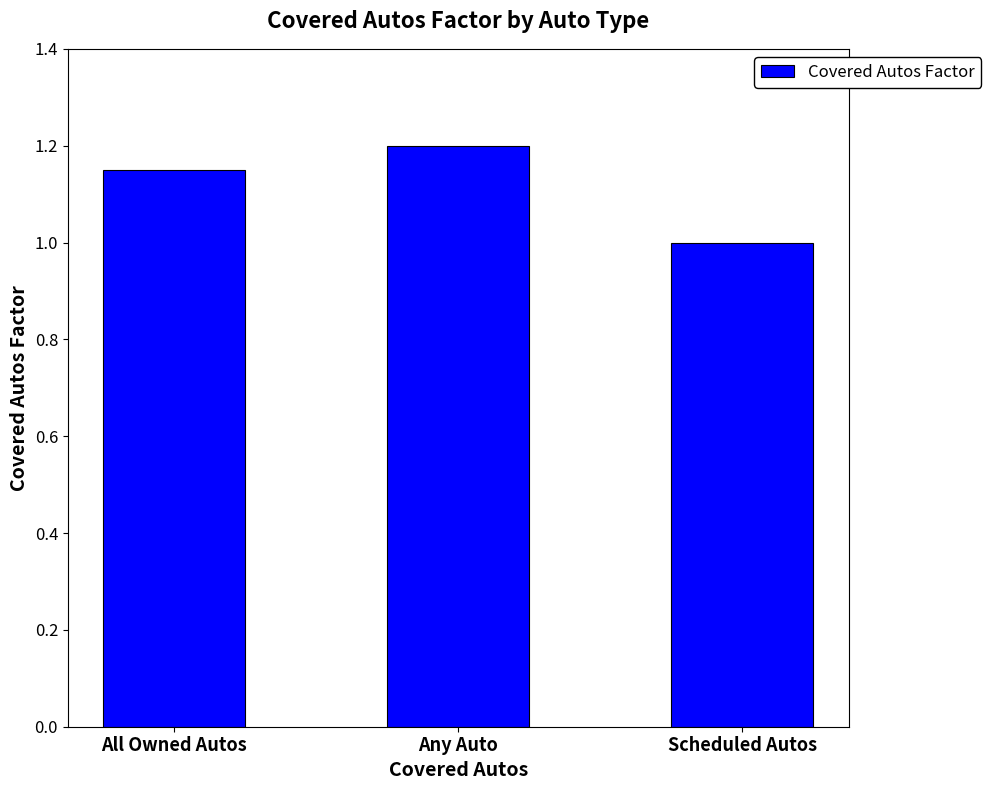

How many values are between 1 and 2?

3